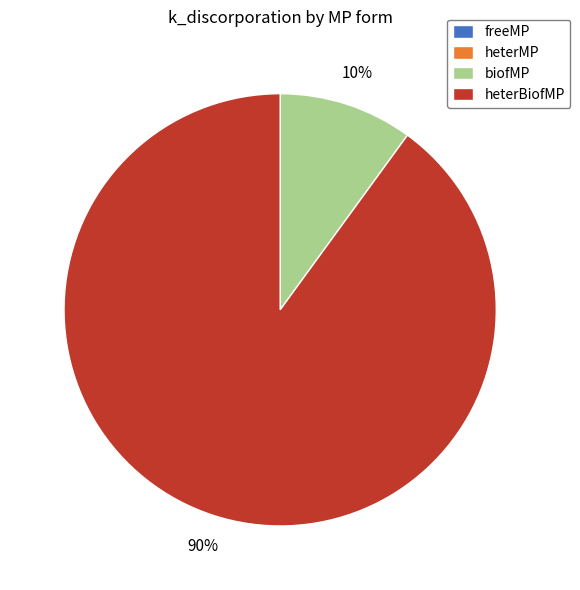

True or false: biofMP accounts for 10% of the total.

True